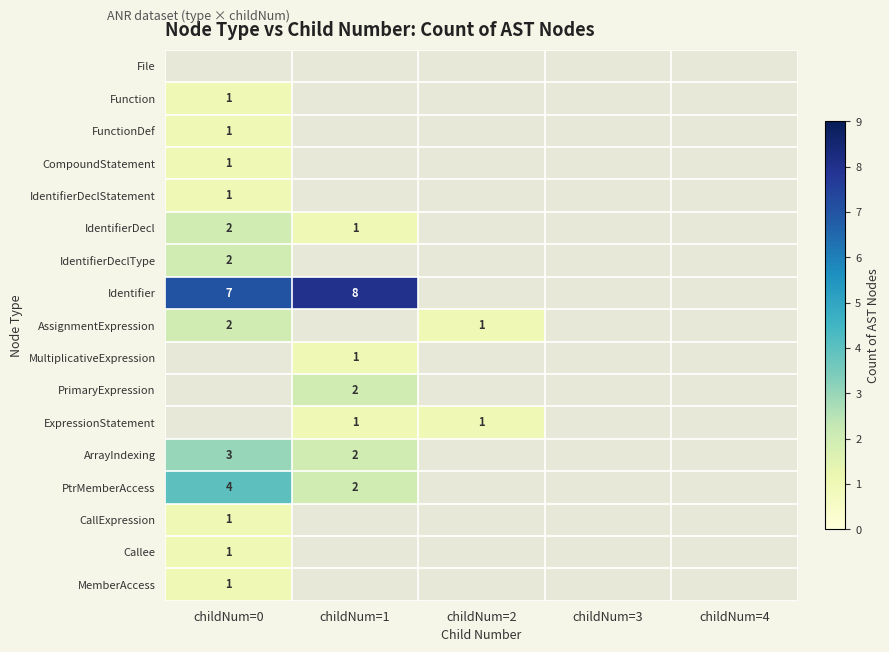

What is the greatest value displayed?

8.0